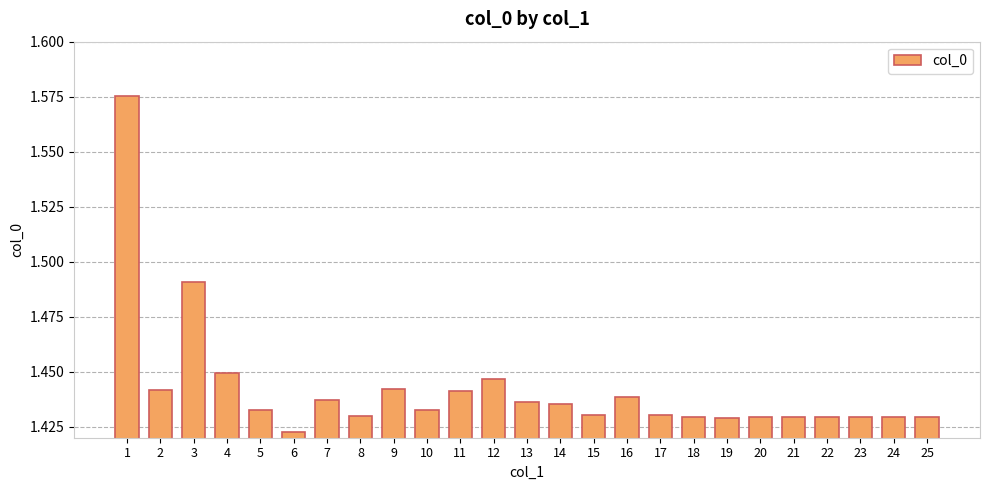

What is the sum of all values?

36.0